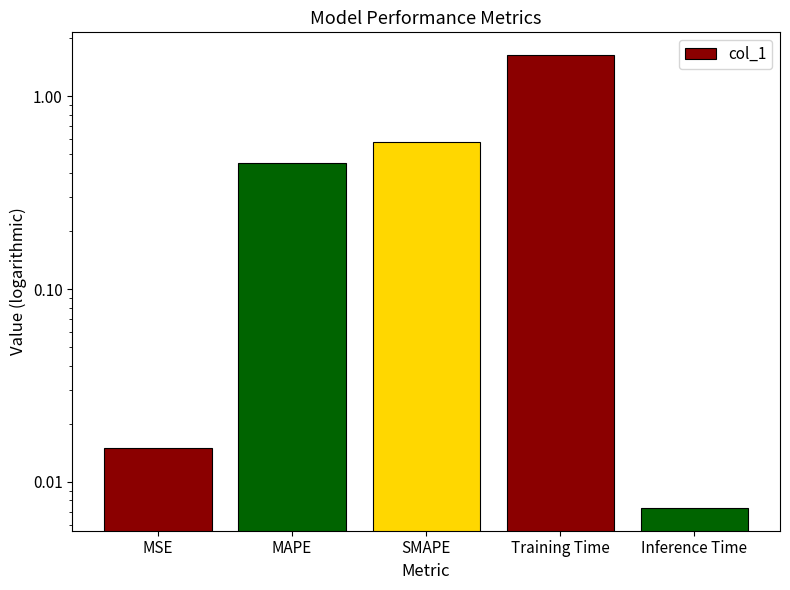

What is the difference between the maximum and minimum values?

1.6